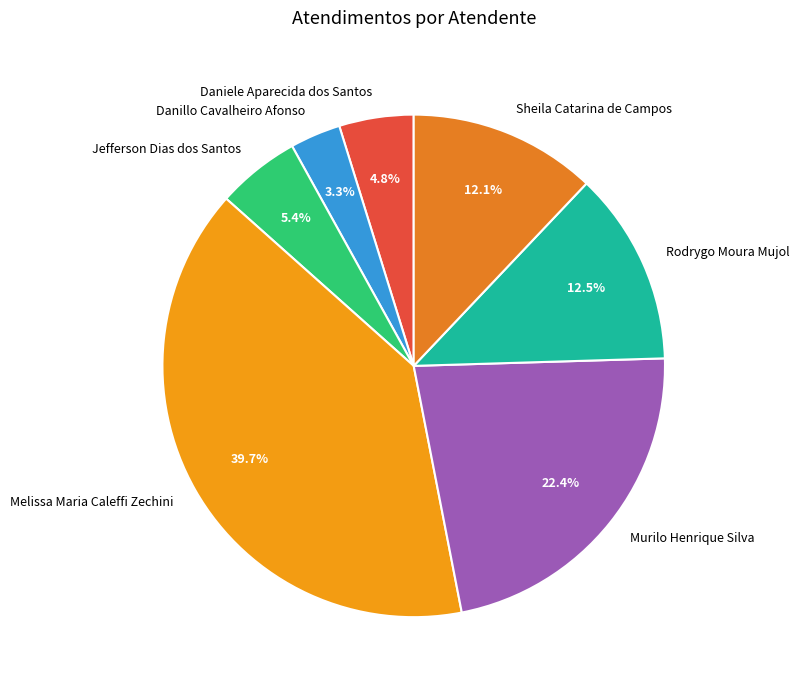

Is the sum of Sheila Catarina de Campos and Jefferson Dias dos Santos greater than half?

No